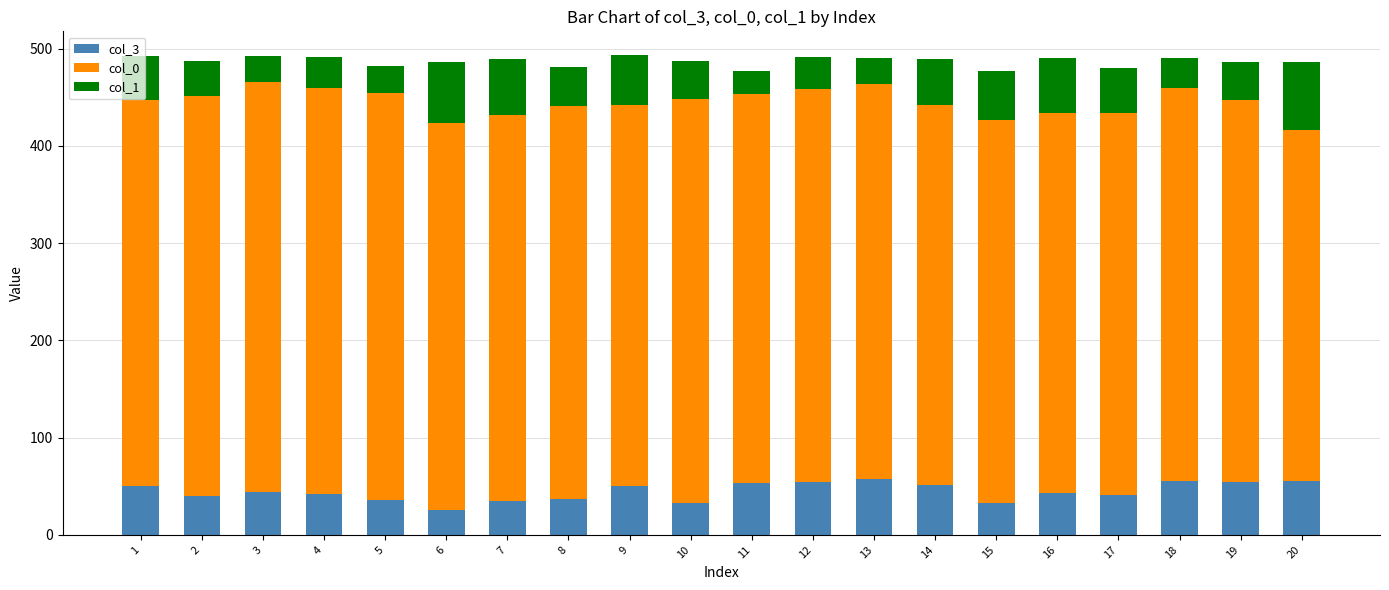

What is the minimum value for col_3?

26